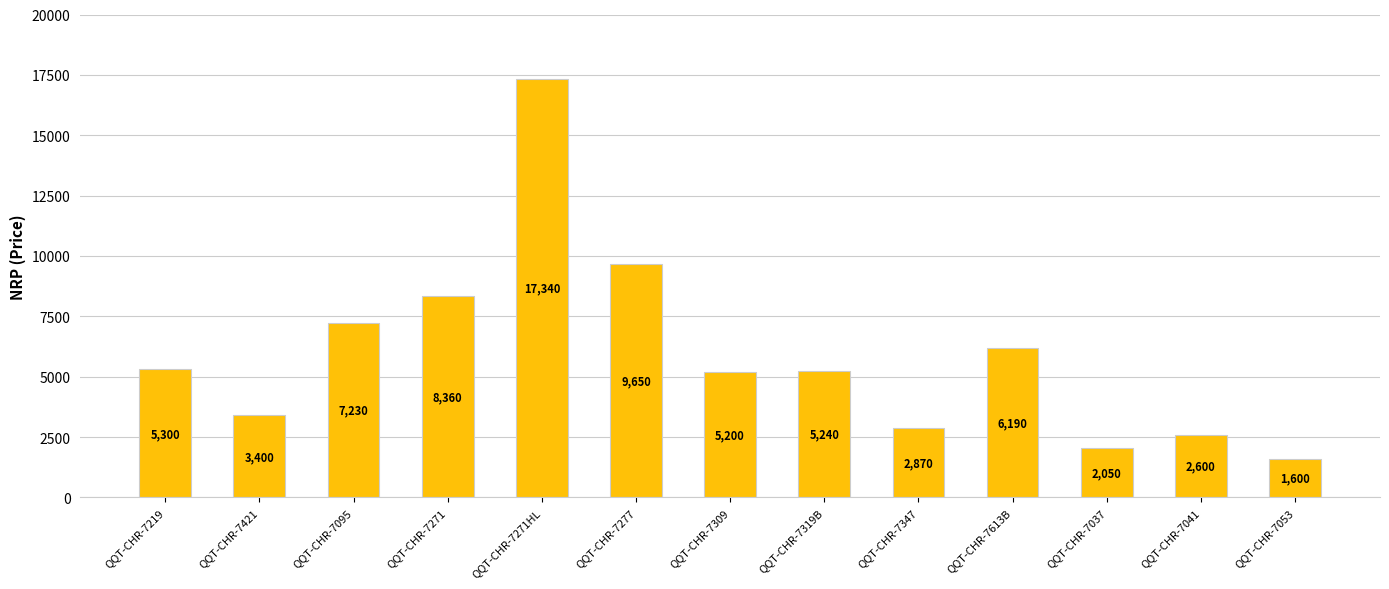

Are the bars grouped side by side (vs. stacked)?

No